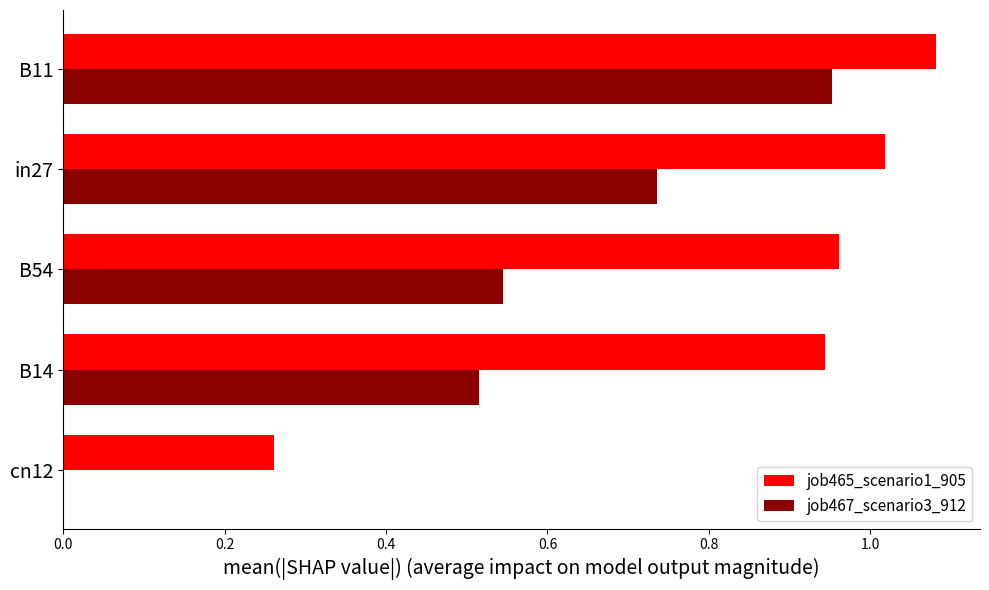

Between B54 and B11, which series saw the biggest shift?

job467_scenario3_912